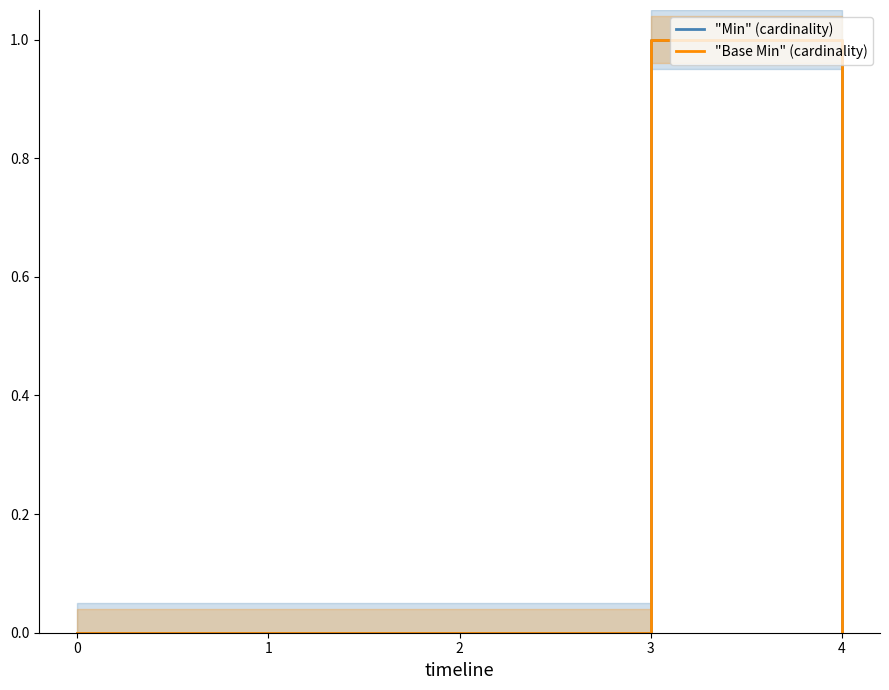

True or false: "Min" (cardinality) has more than 1 interior local peaks.

False